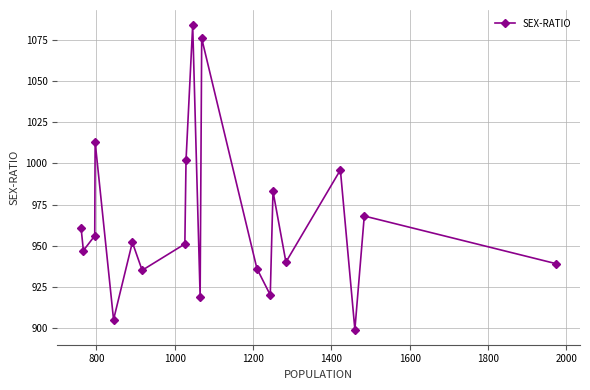

What is the smallest value displayed?

899